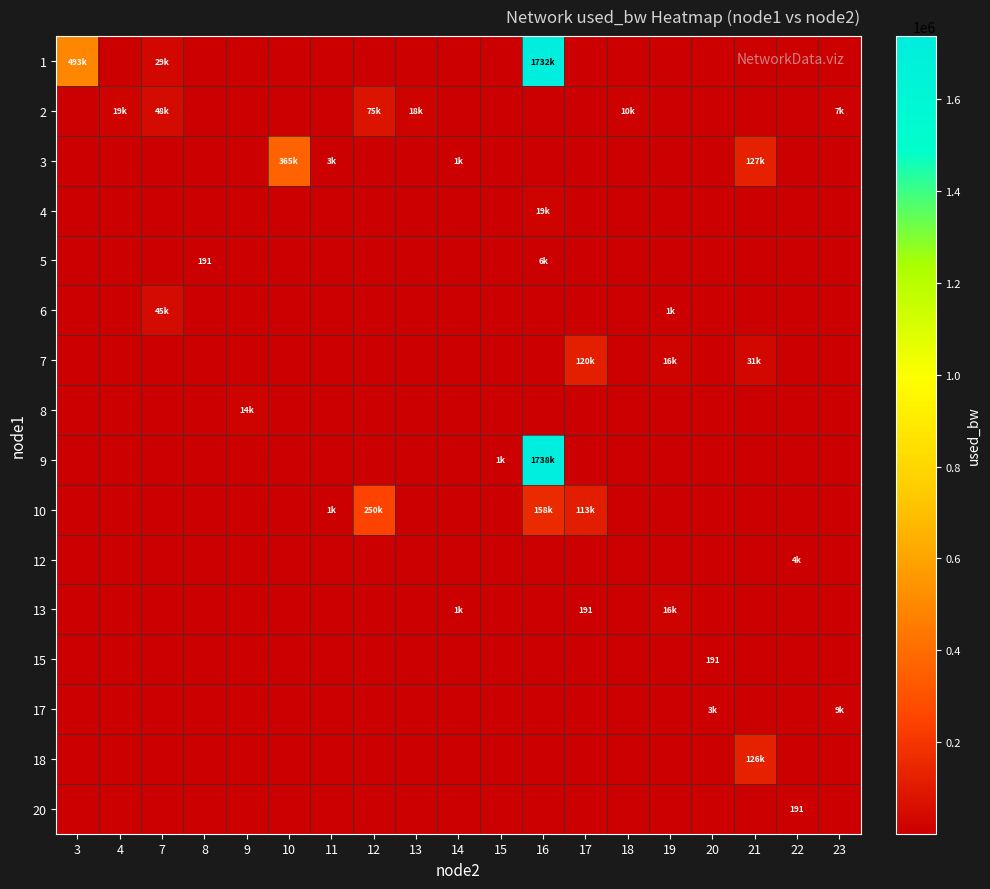

What is the greatest value displayed?

1738091.6